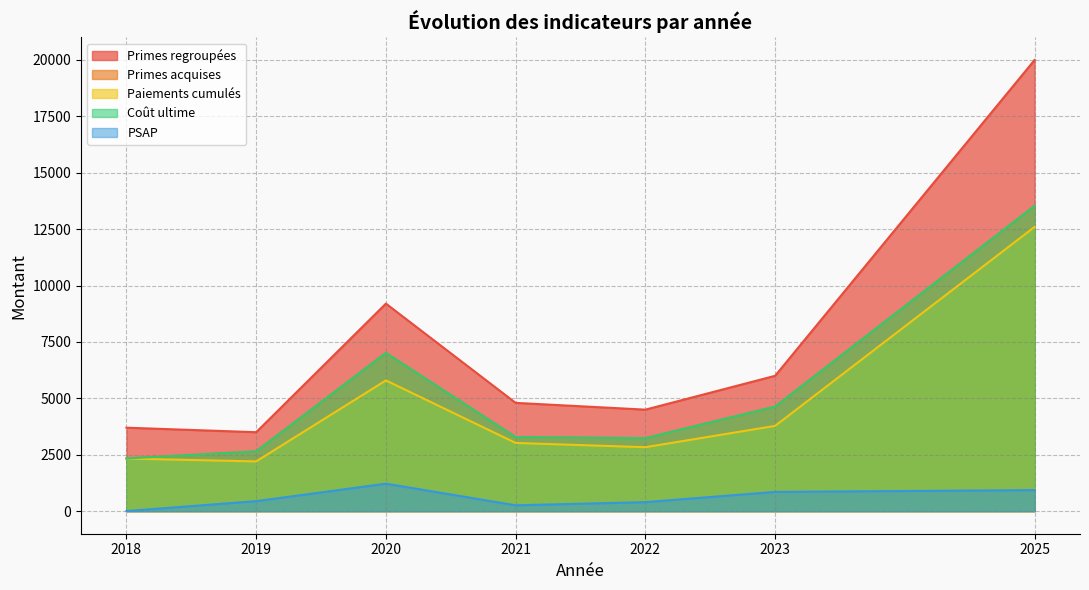

Which label corresponds to the smallest value in the chart?

2018